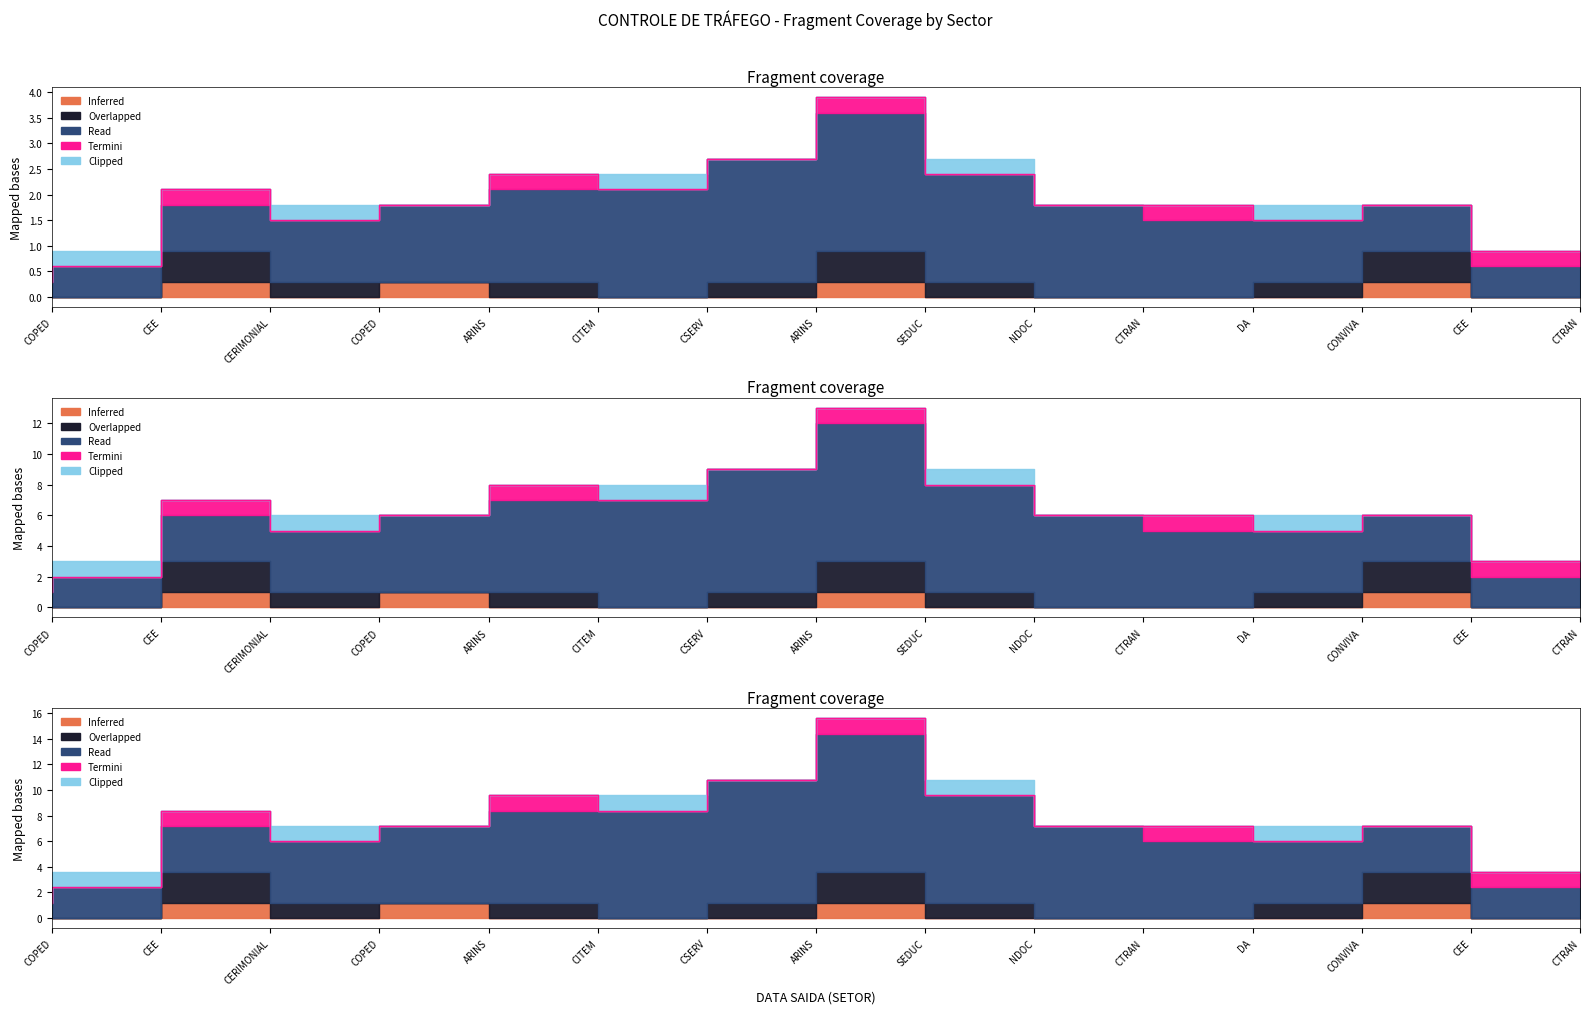

Which category has the highest value in the Termini series?

CERIMONIAL